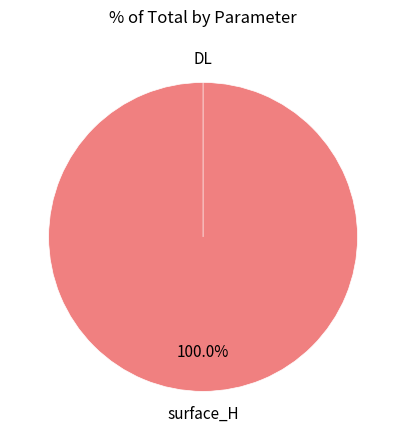

Which category has the smallest portion of the pie?

DL